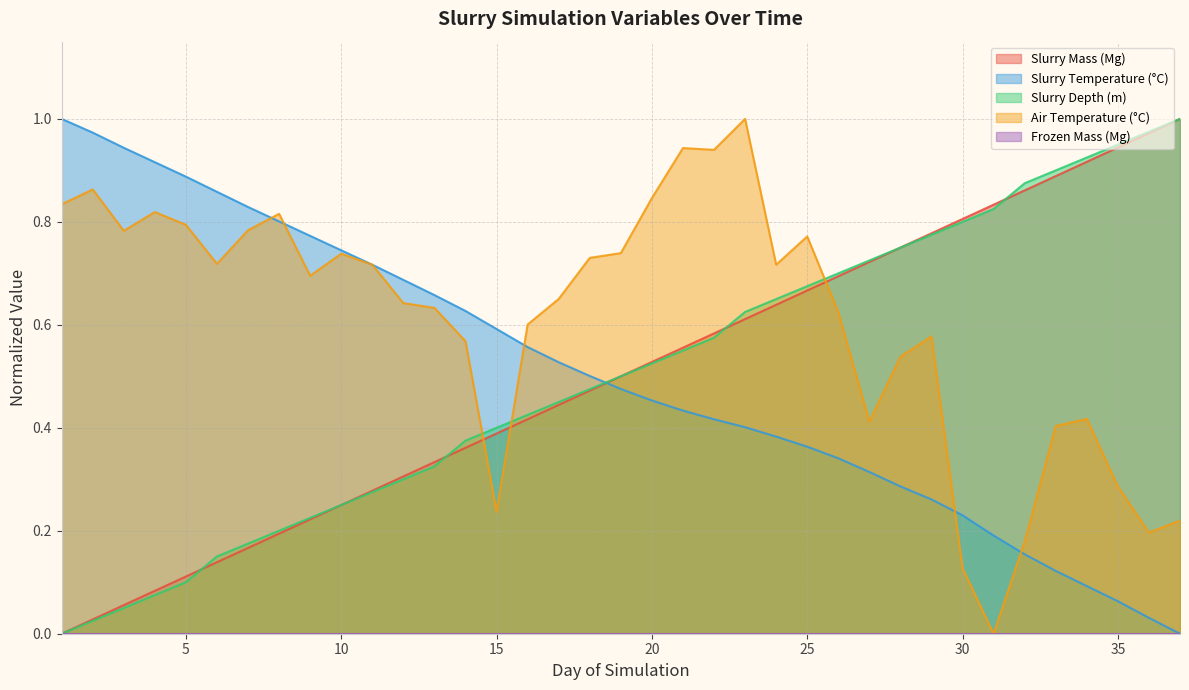

Where is air_temp nearest to the value 0?

31